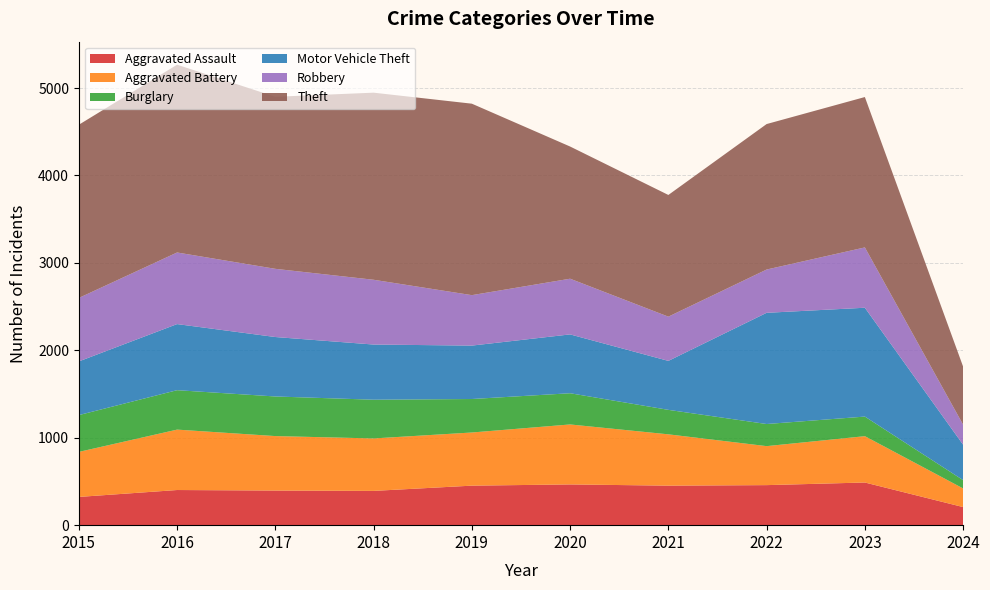

Reading left to right, list all the values displayed in this chart.

Aggravated Assault: 323	402	396	392	452	466	452	458	488	207
Aggravated Battery: 515	691	623	600	608	686	587	446	530	213
Burglary: 421	451	453	443	383	357	280	253	224	95
Motor Vehicle Theft: 614	756	680	631	611	673	560	1272	1245	405
Robbery: 726	819	780	741	577	637	506	495	690	229
Theft: 1981	2148	1968	2140	2190	1512	1392	1664	1720	664